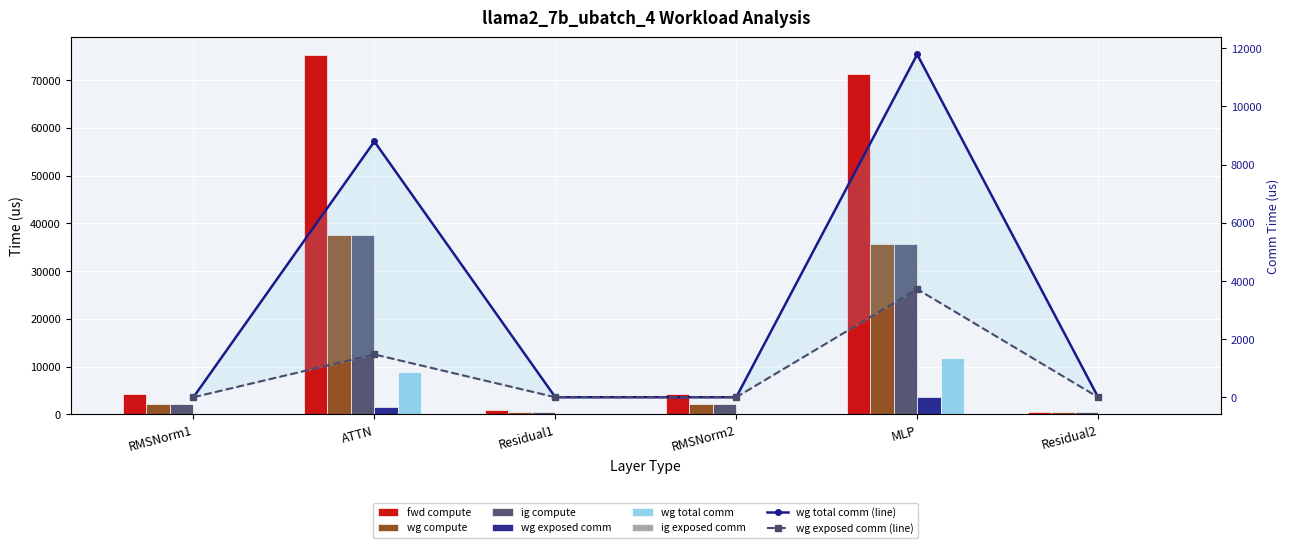

What is the label of the 2nd bar from the left?

ATTN